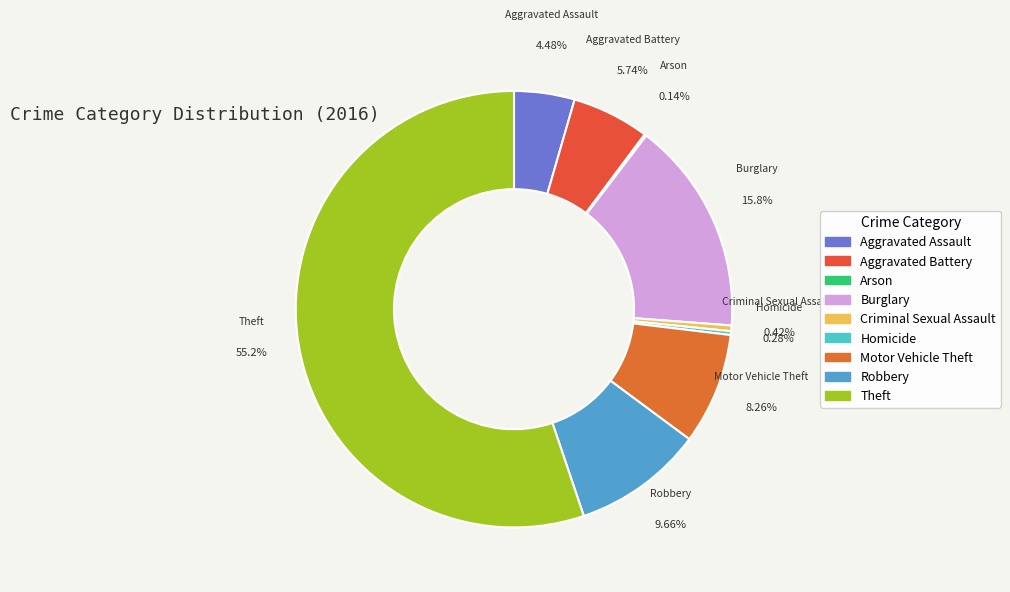

To the nearest percent, what is the average slice percentage?

11%